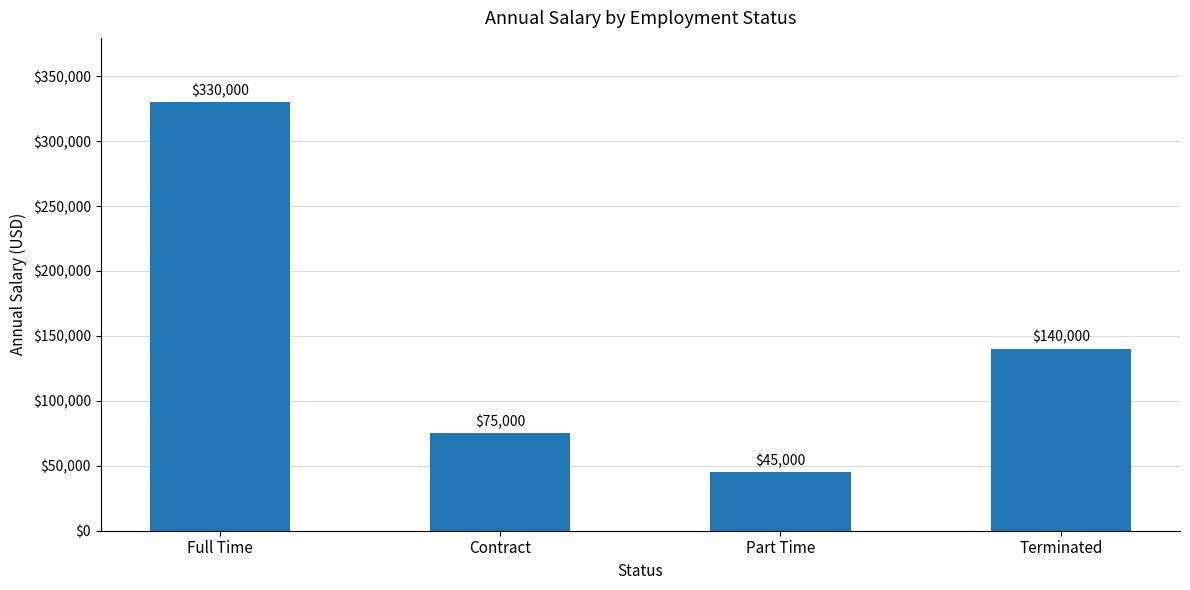

At which category does the chart reach its peak across all series?

Full Time